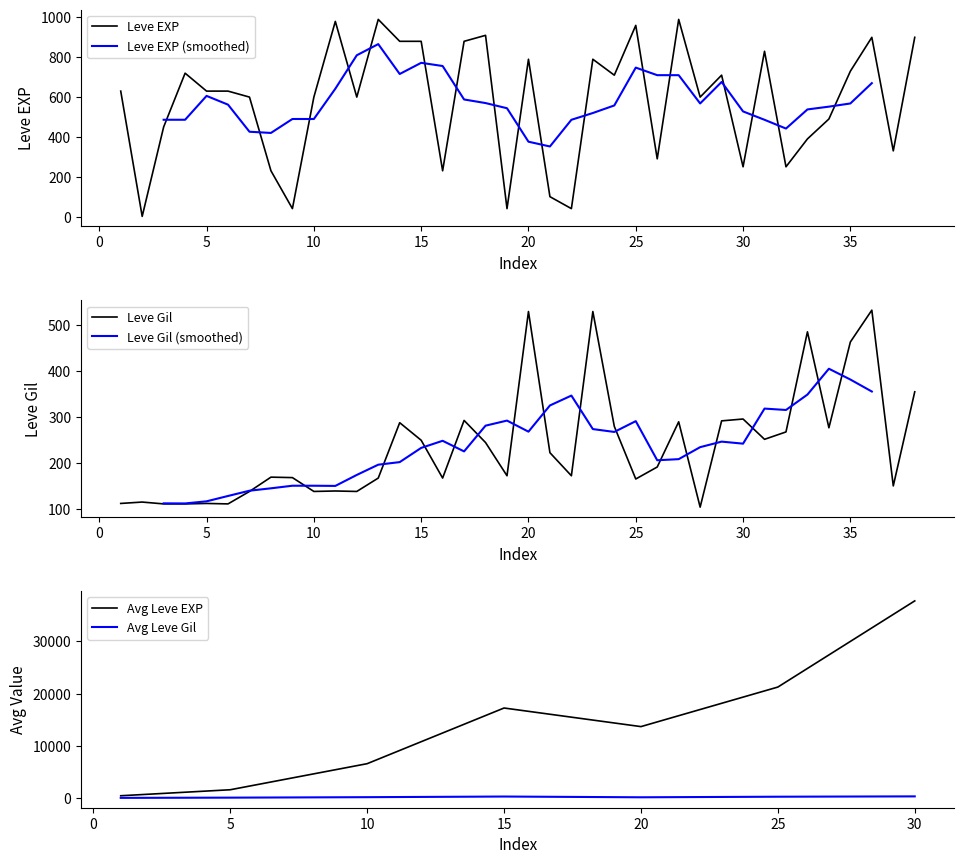

Reading right to left, extract all data points from this chart.

Leve EXP: 900	330	900	730	490	390	250	830	250	710	600	990	290	960	710	790	40	100	790	40	910	880	230	880	880	990	600	980	600	40	230	600	630	630	720	450	1	630
Leve Gil: 355	151	532	463	277	485	268	252	296	292	105	290	192	166	280	529	173	223	529	173	245	293	168	250	288	168	139	140	139	169	170	139	112	113	112	112	116	113